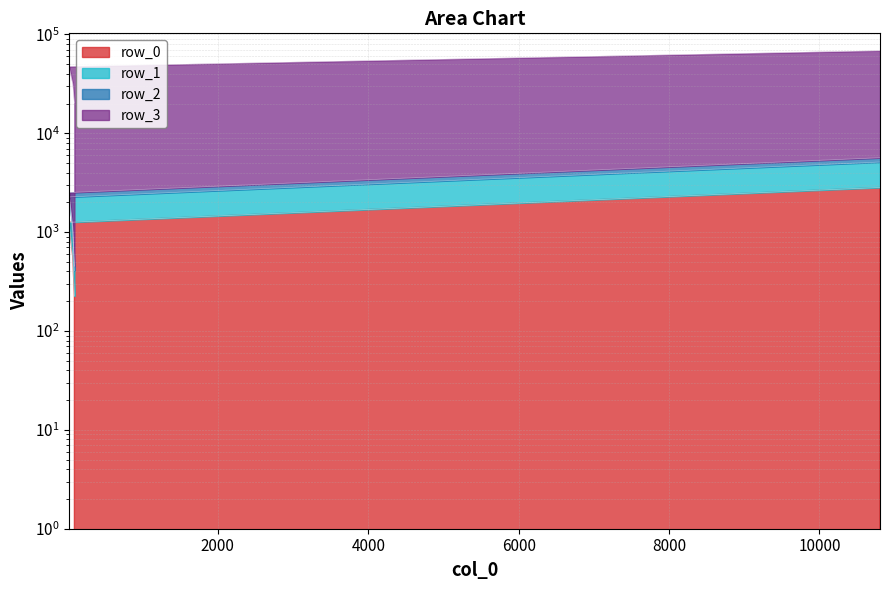

Which series changed the most between 71 and 21?

row_3